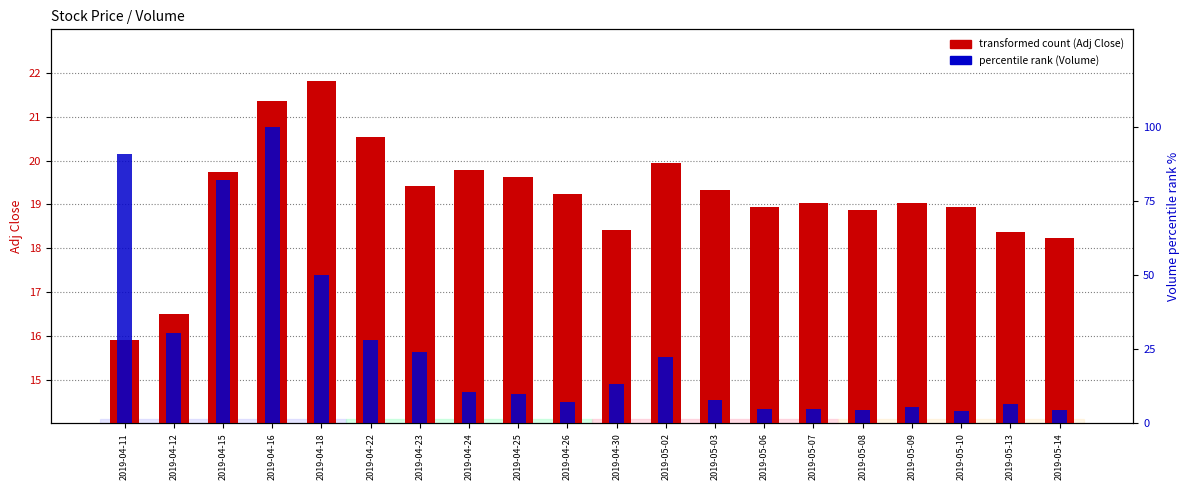

How many groups of bars are there?

20